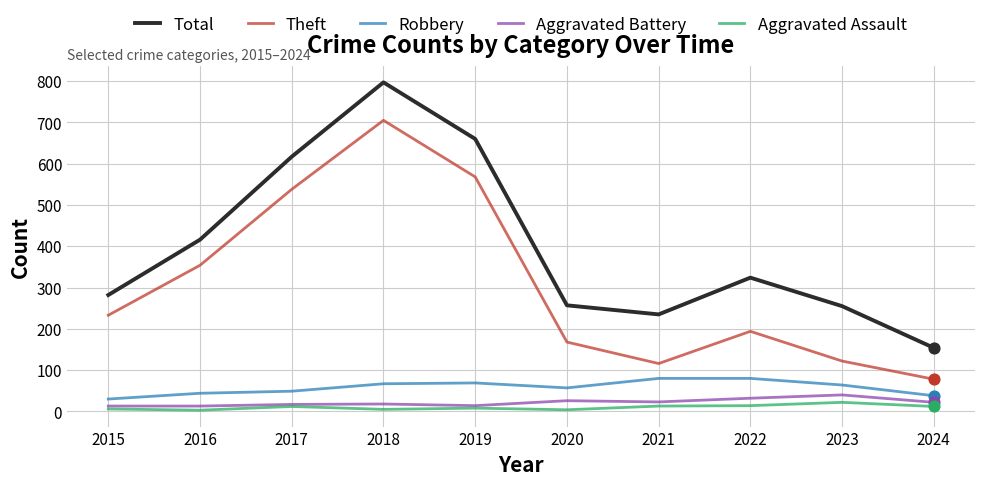

Which series has the largest total across all categories?

Total